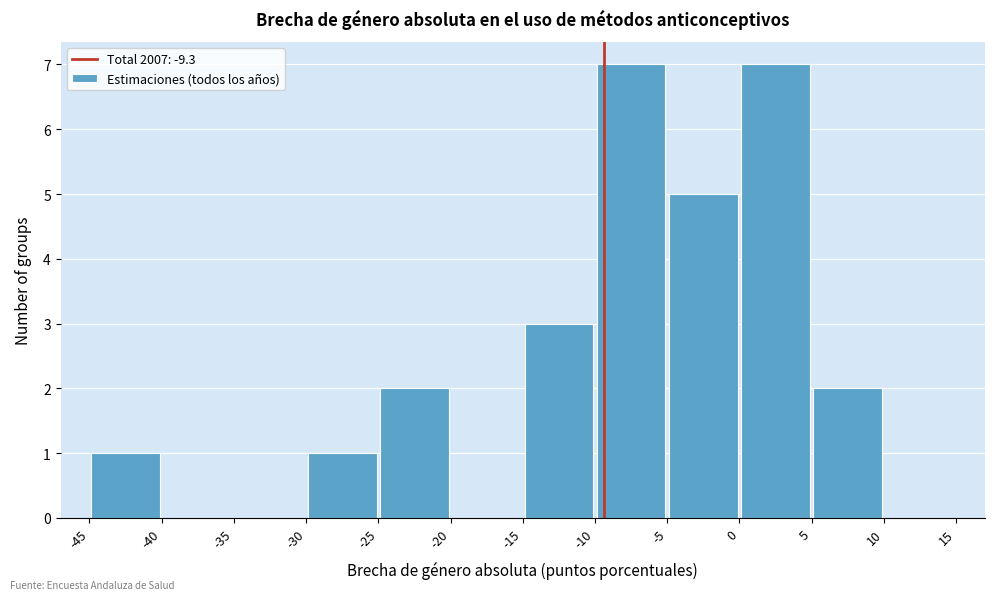

Reading left to right, list every bar in this chart as the range it spans on the x-axis followed by its height. The values are not printed on the chart, so give them approximately, as read against the axis.

-45 to -40: 1
-40 to -35: 0
-35 to -30: 0
-30 to -25: 1
-25 to -20: 2
-20 to -15: 0
-15 to -10: 3
-10 to -5: 7
-5 to 0: 5
0 to 5: 7
5 to 10: 2
10 to 15: 0